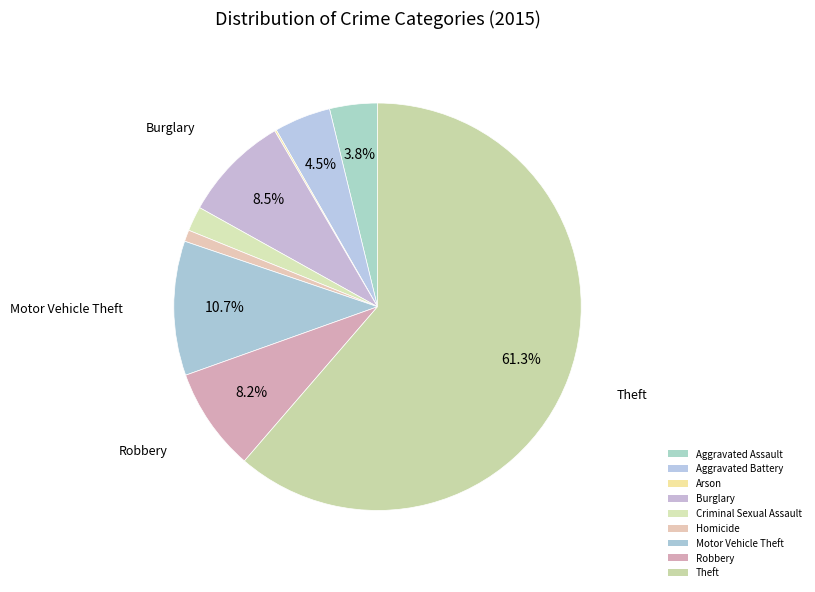

Count the number of slices in the pie.

9